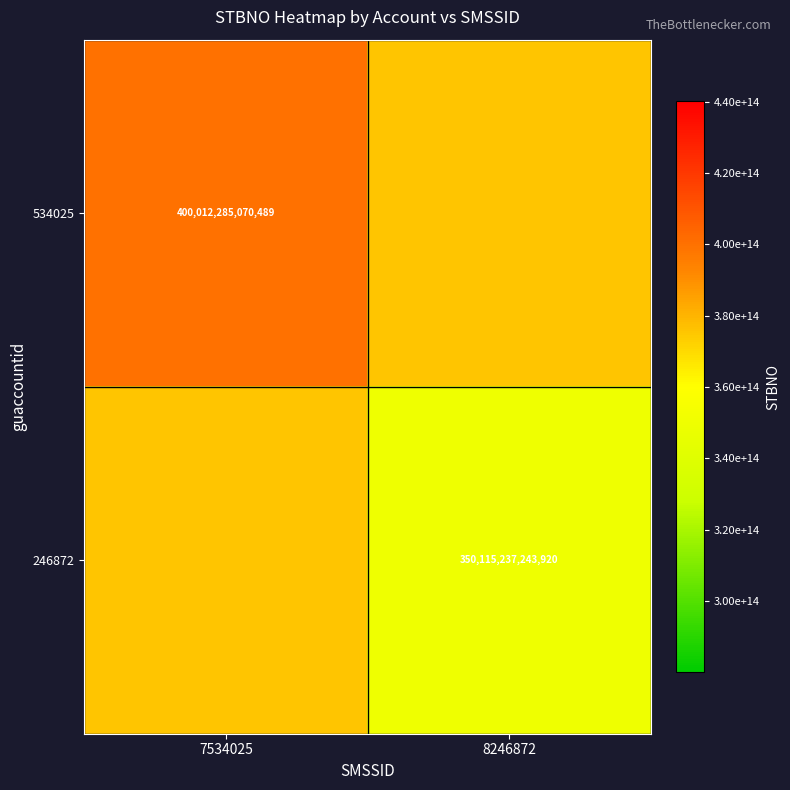

At which category is the sum across all series the highest?

7534025